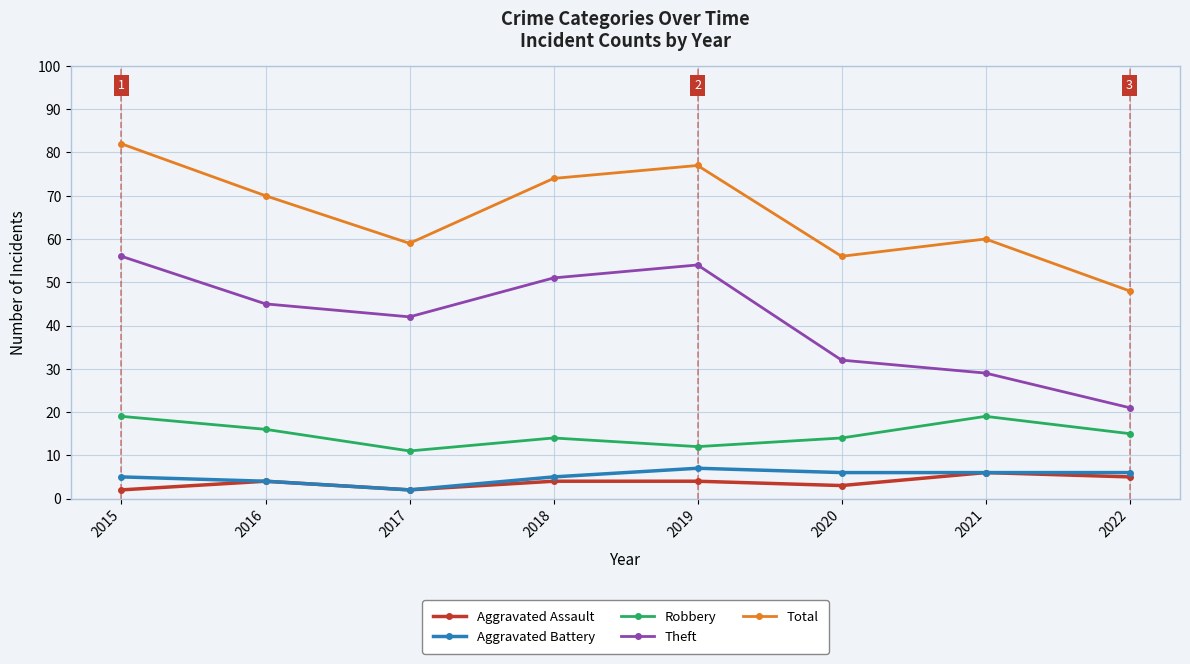

Does the chart have visible grid lines?

Yes